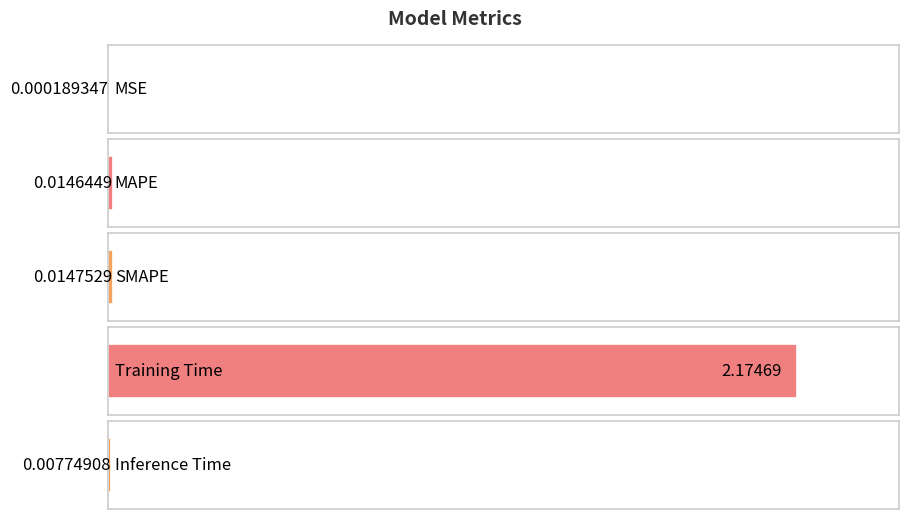

Reading left to right, extract all data points from this chart.

MSE=0.0	MAPE=0.0	SMAPE=0.0	Training Time=2.2	Inference Time=0.0